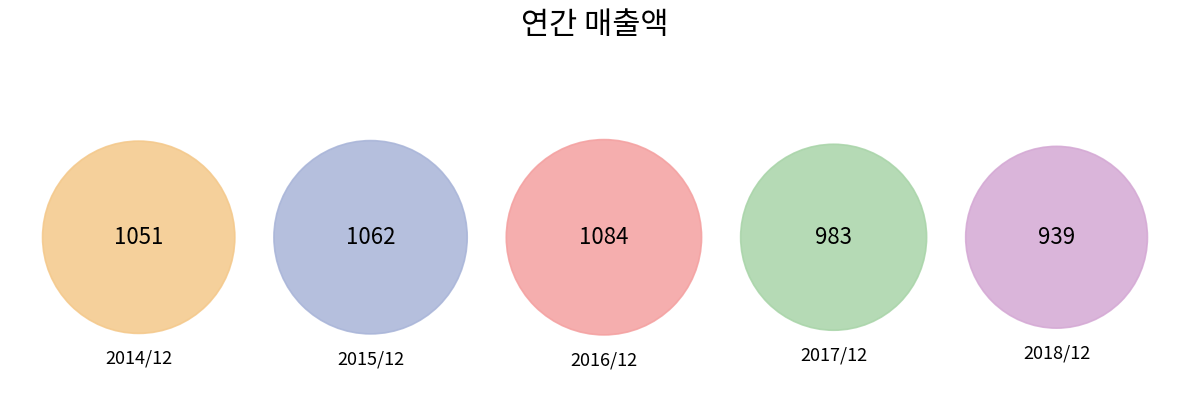

Which category has the smallest portion of the pie?

2018/12